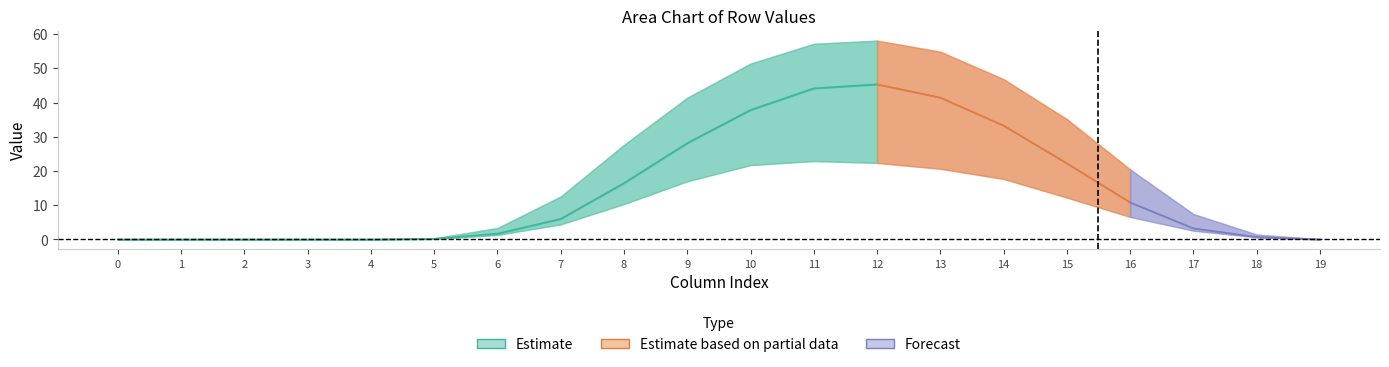

How many data points in row_2_lower are less than 4?

10